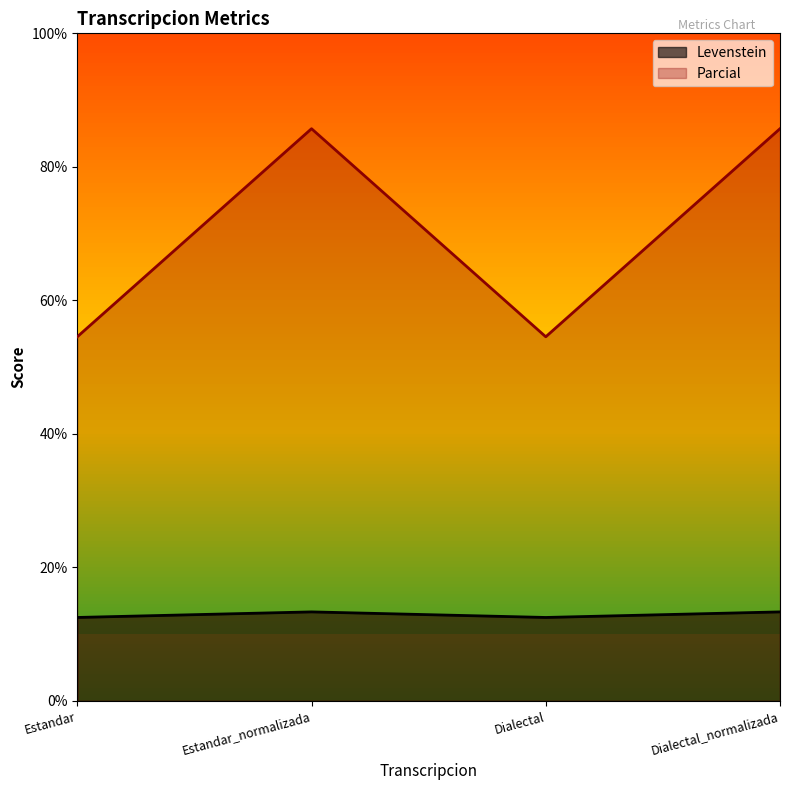

At Dialectal_normalizada, list the series in order from smallest to largest.

Levenstein, Parcial